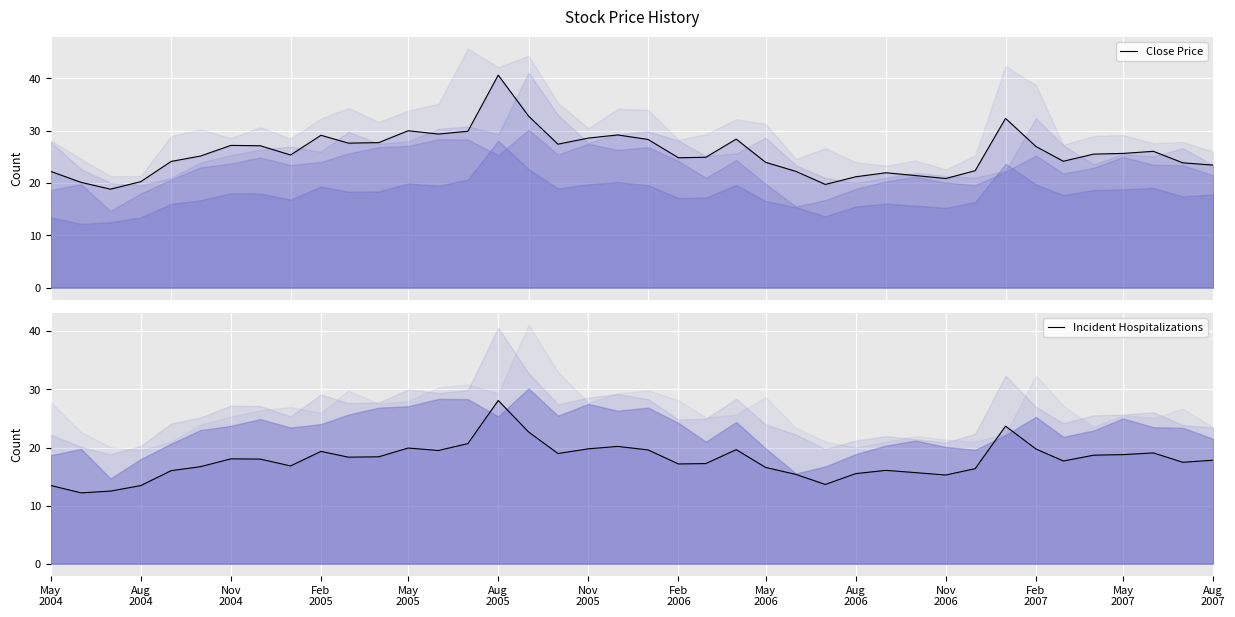

True or false: Close Price has a value of 18.1 at 19.

False